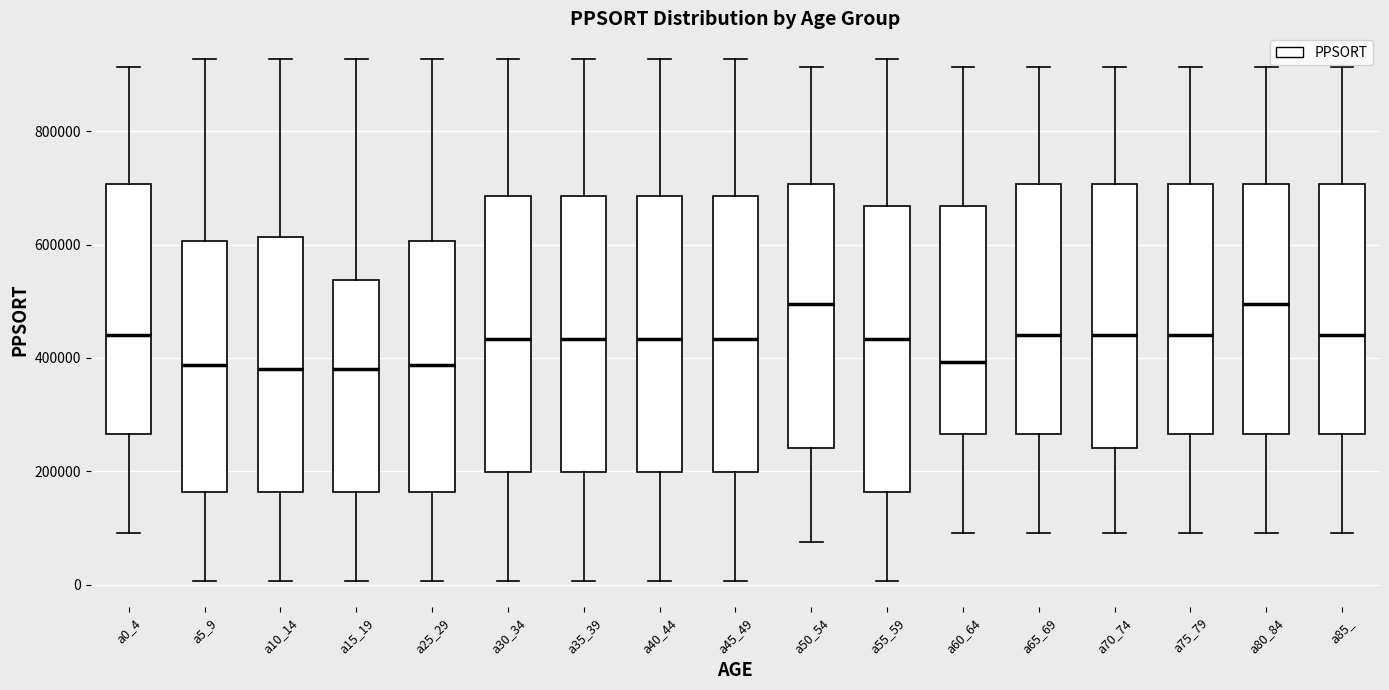

Where does the lower whisker of the box for a5_9 end on the y-axis? The values are not printed on the chart, so give them approximately, as read against the axis.

0